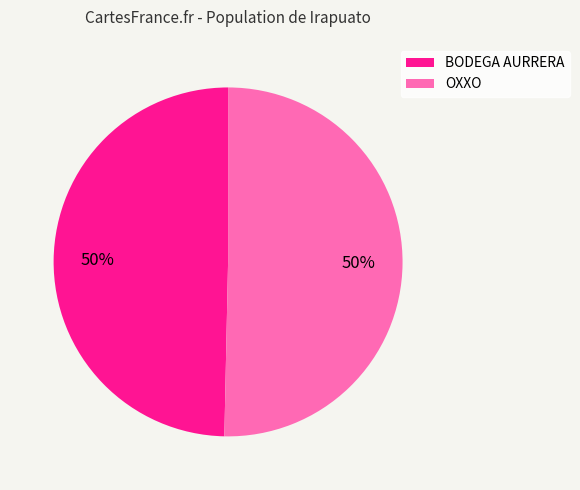

To the nearest percent, what is the average slice percentage?

50%